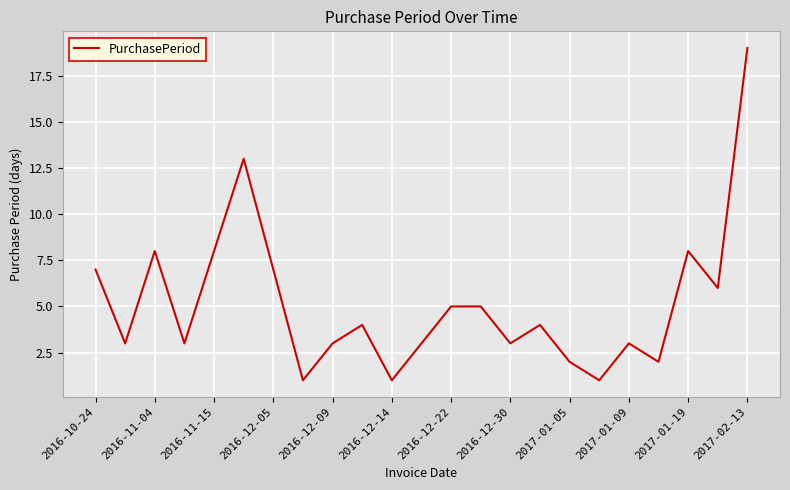

What is the difference between the maximum and minimum values?

18